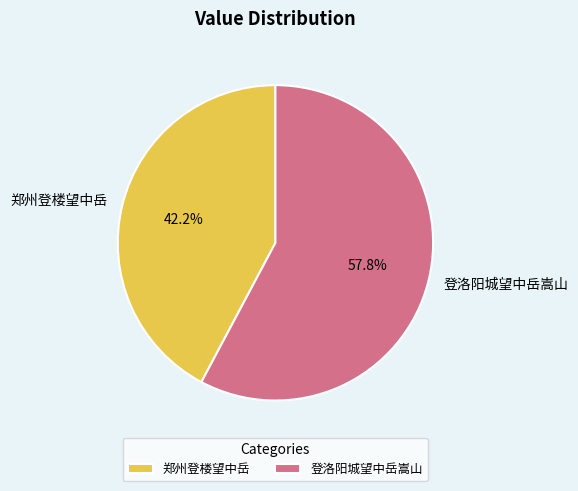

Count the number of slices in the pie.

2